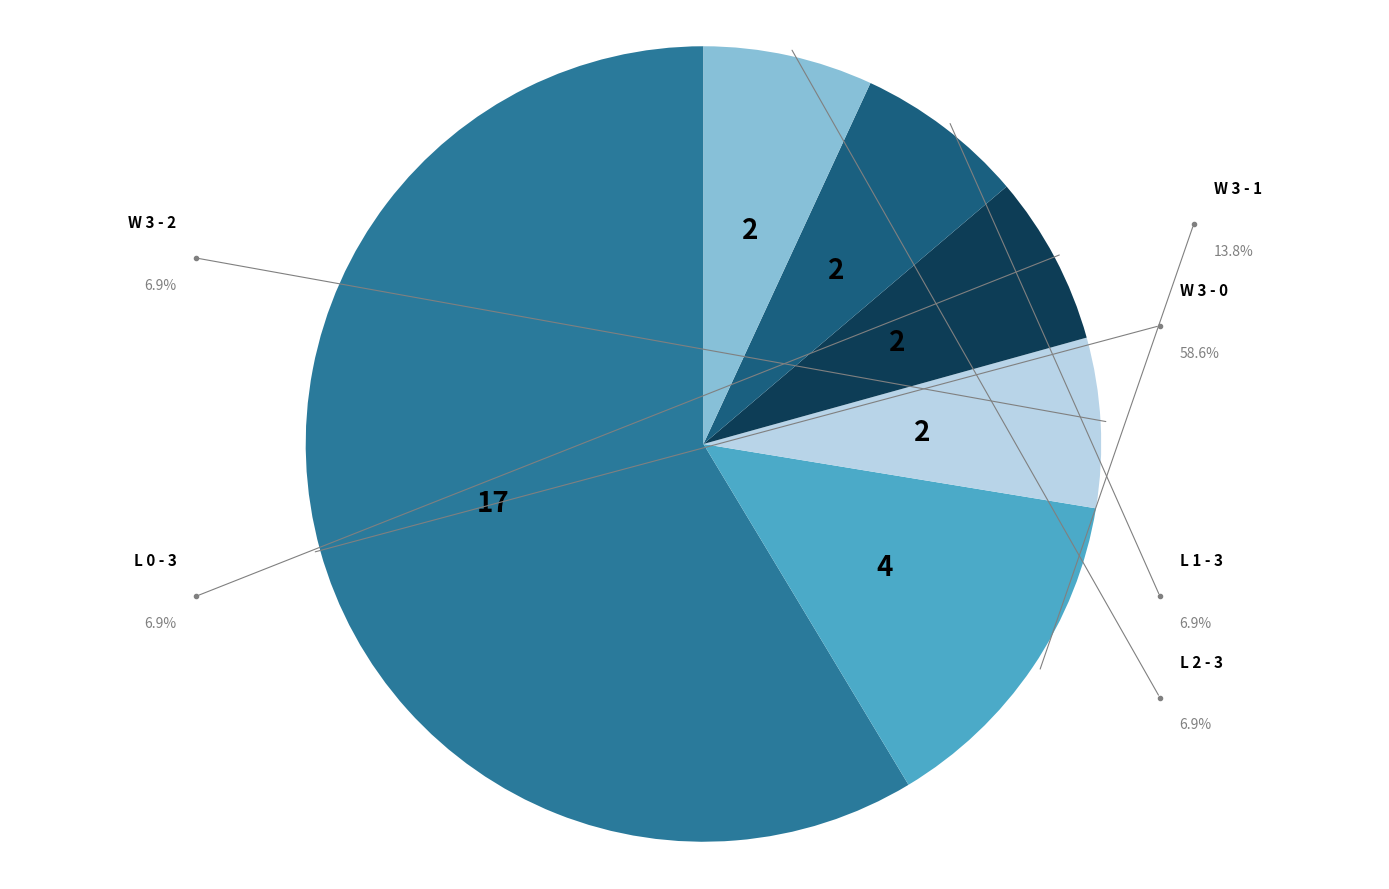

How many slices are in this pie chart?

6